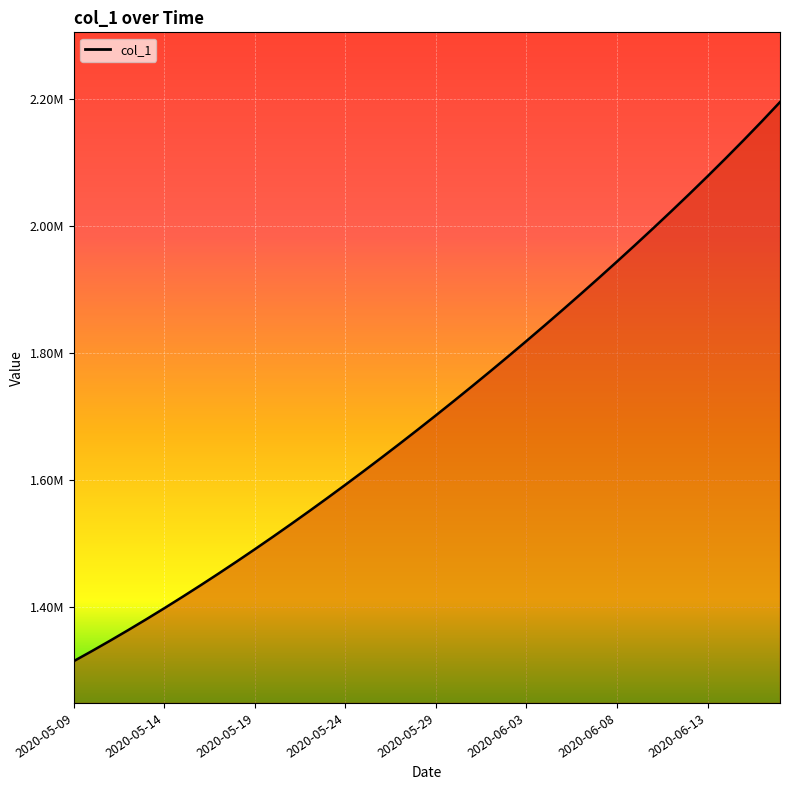

True or false: the data has more than 0 interior local peaks.

False